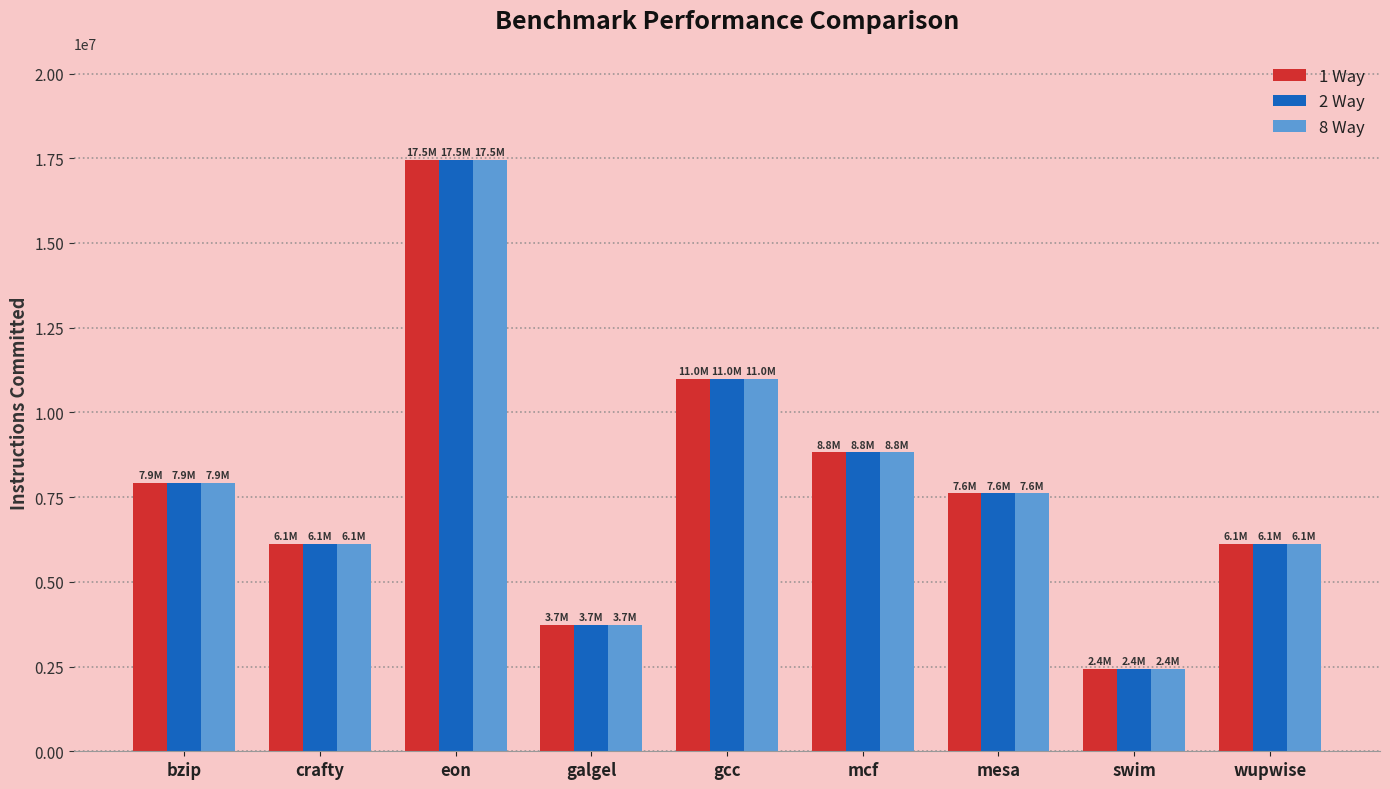

Is the value of 2 Way at galgel greater than the value of 1 Way at mesa?

No